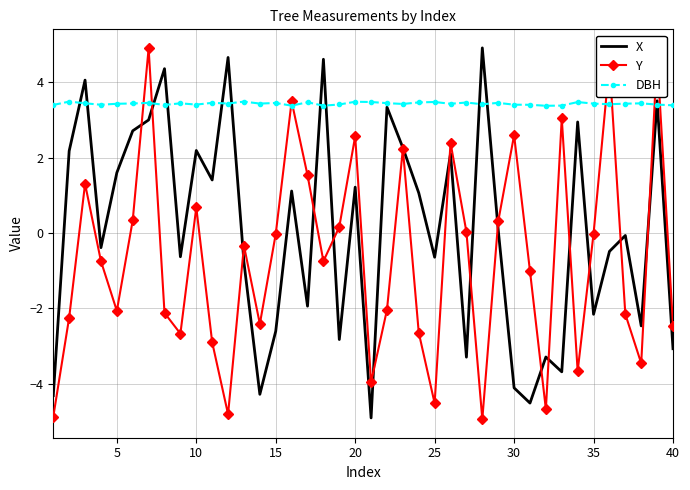

After their last crossing, which series has the higher values: DBH or Y?

DBH